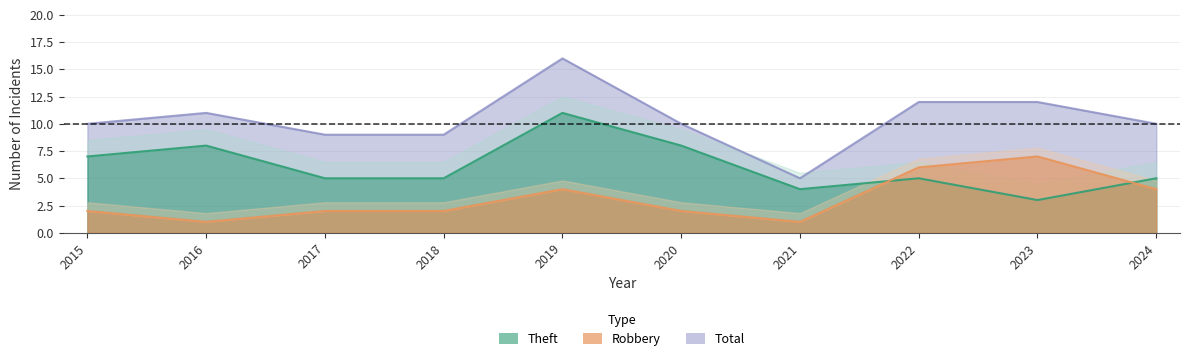

How many distinct data groups are displayed?

3